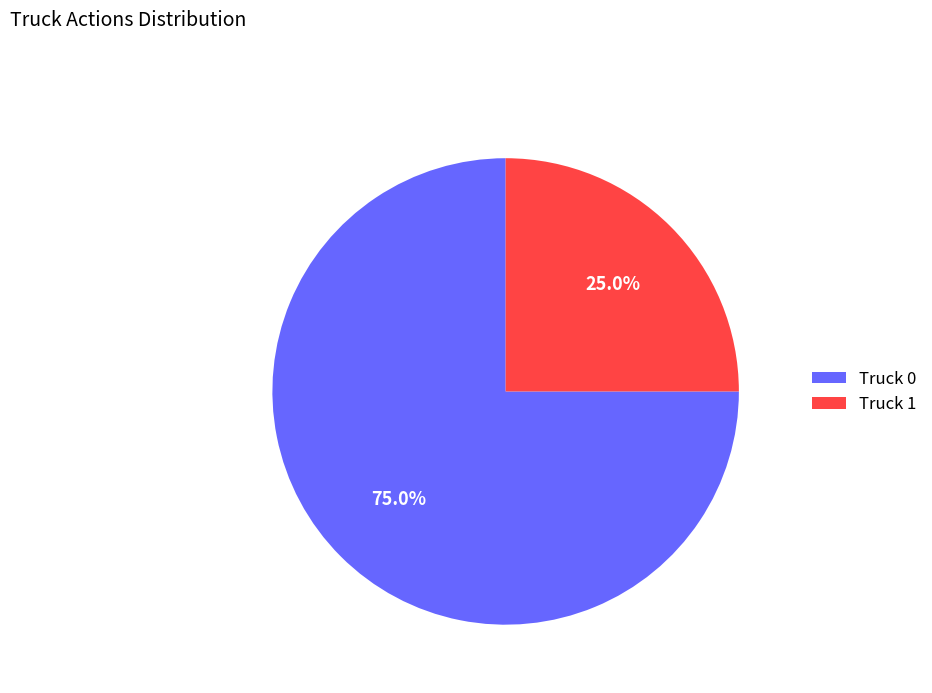

What is the majority slice?

Truck 0